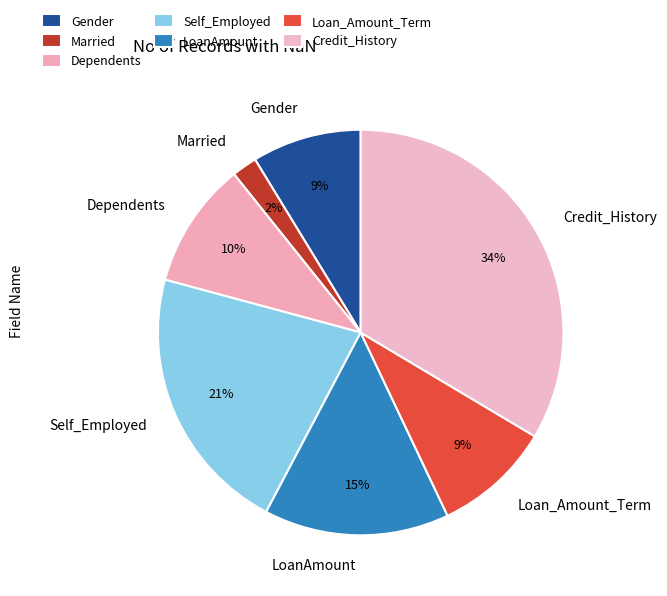

How many segments does this pie chart have?

7